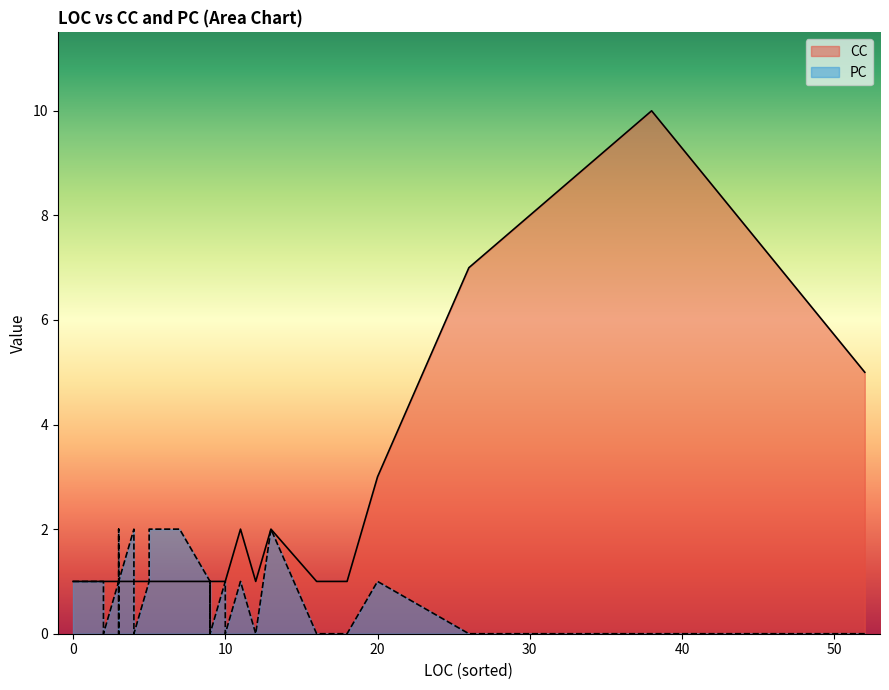

What is the value of the CC point at the 4th from the left?

1